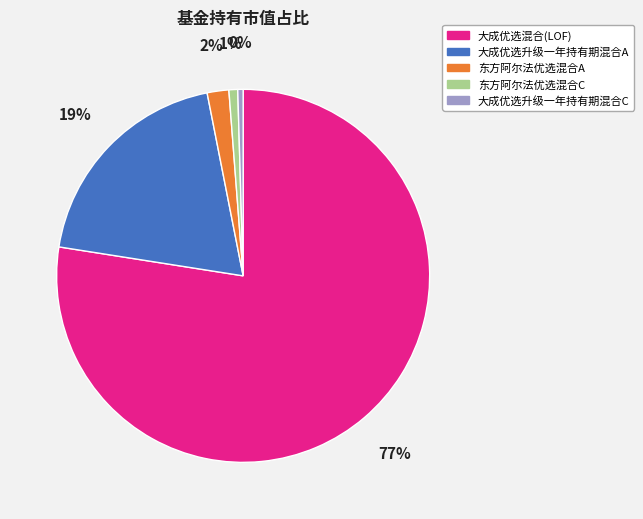

Which has a higher value, 东方阿尔法优选混合C or 东方阿尔法优选混合A?

东方阿尔法优选混合A